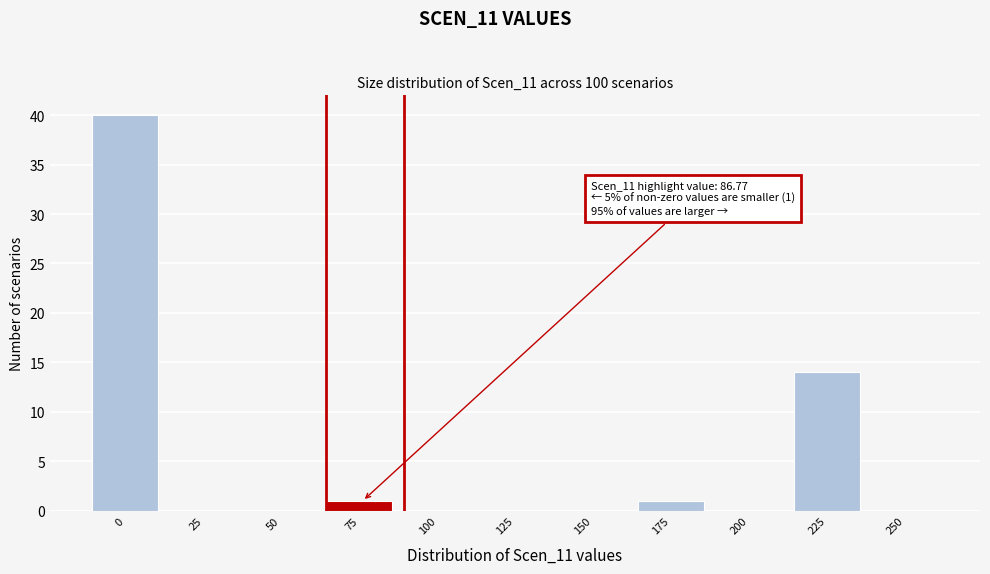

Reading left to right, list all the values displayed in this chart.

0=40	25=0	50=0	75=1	100=0	125=0	150=0	175=1	200=0	225=14	250=0